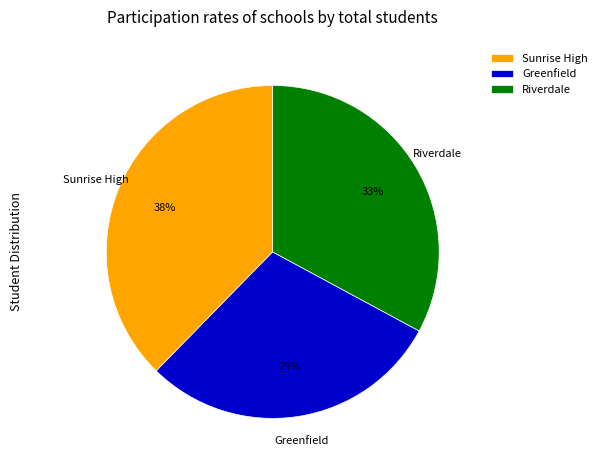

True or false: Riverdale accounts for 33% of the total.

True